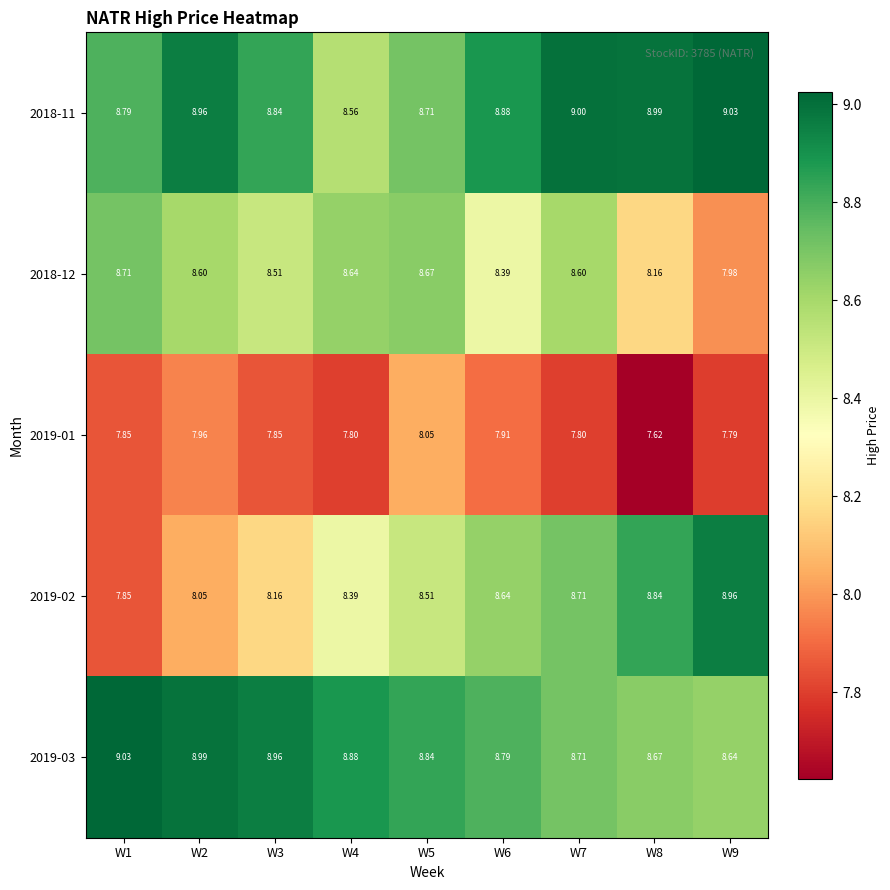

Is the value of 2019-02 at W1 greater than the value of 2018-12 at W8?

No